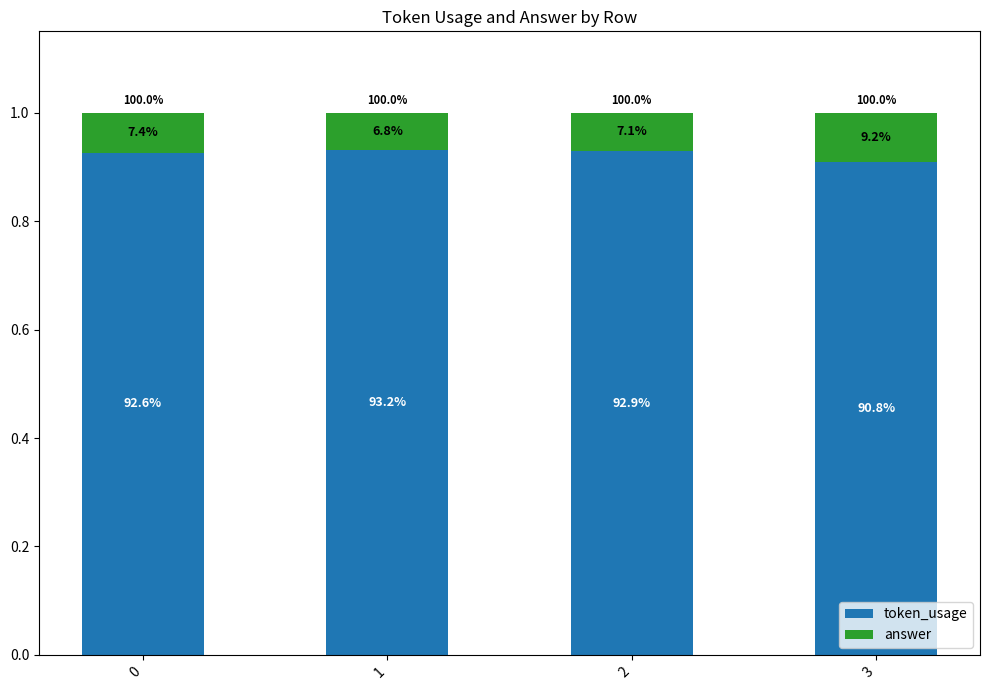

How many bars are there in total?

4